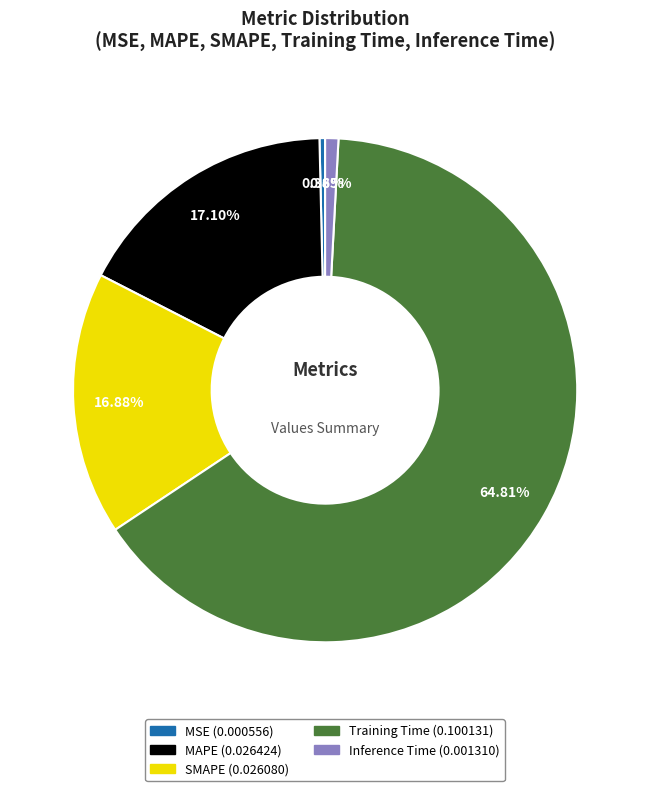

What is the largest slice in the pie chart?

Training Time